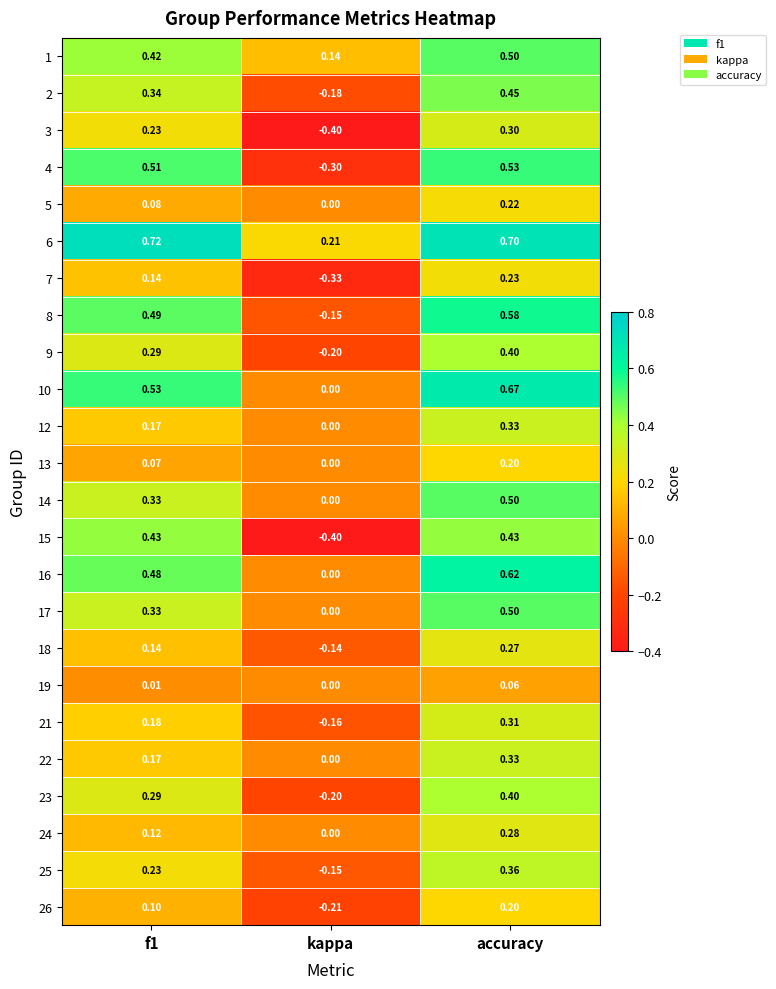

How many data points does each series have?

3